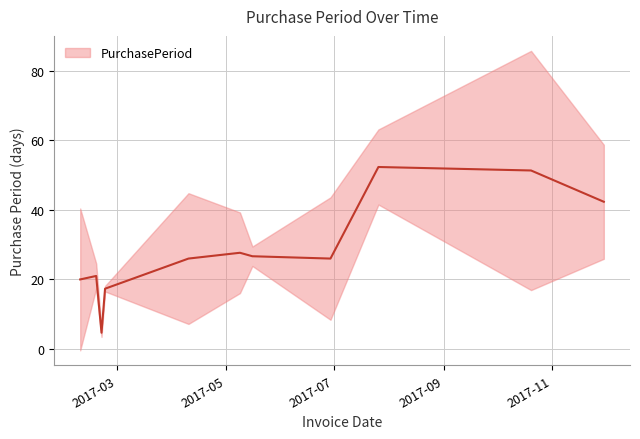

Which category has the highest value across all series?

2017-10-20